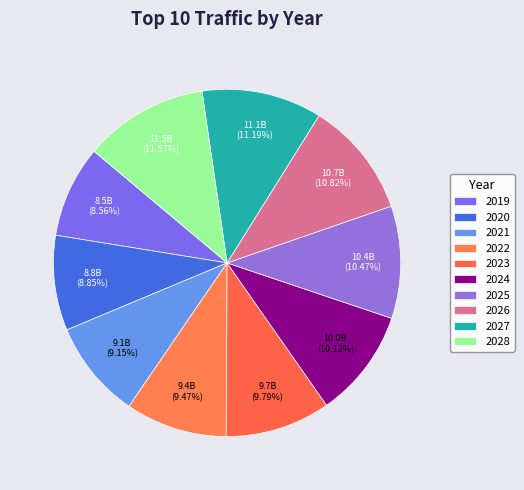

Which slice is the largest?

2028